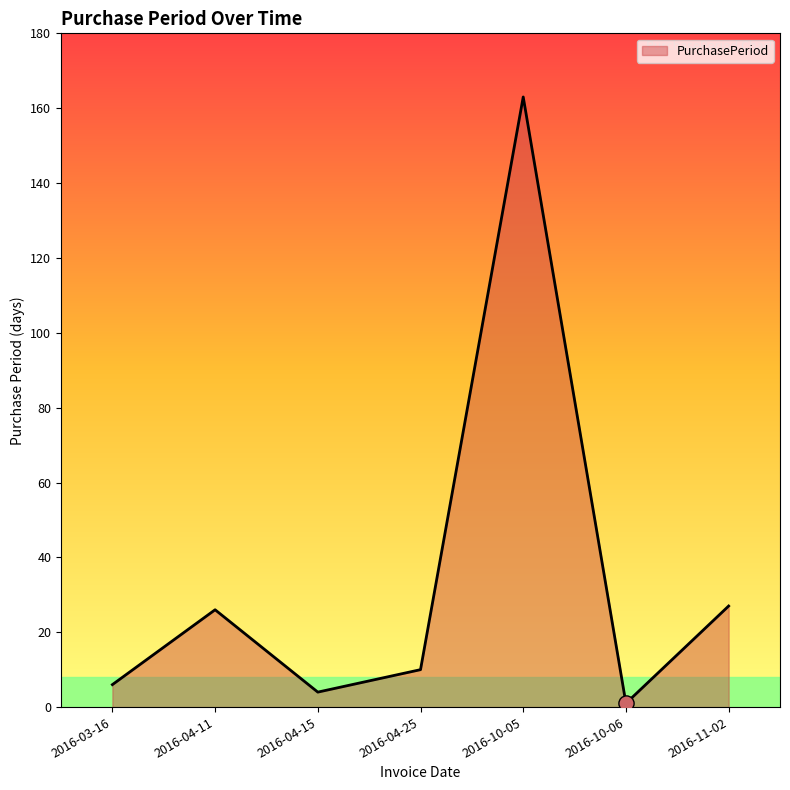

Approximately how many times larger is the value at 2016-11-02 compared to 2016-03-16?

4.5